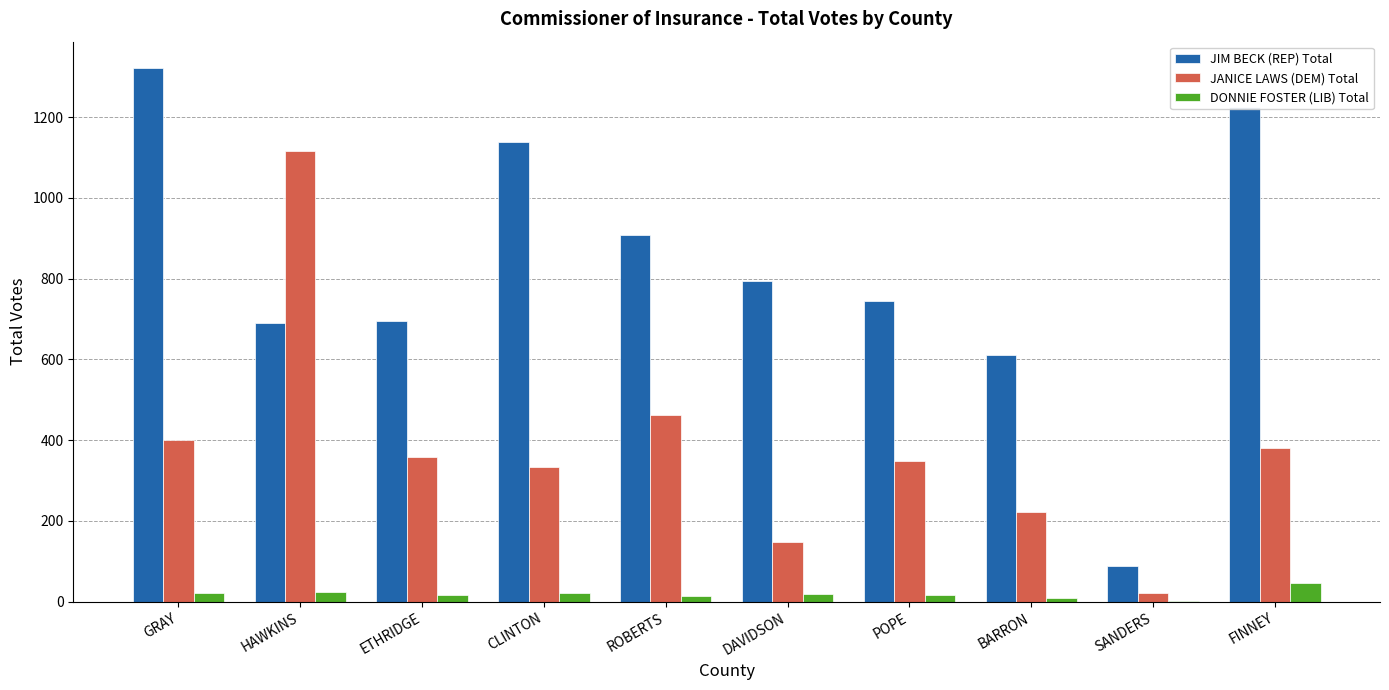

What is the sum of the DONNIE FOSTER (LIB) Total values at ROBERTS and FINNEY?

59